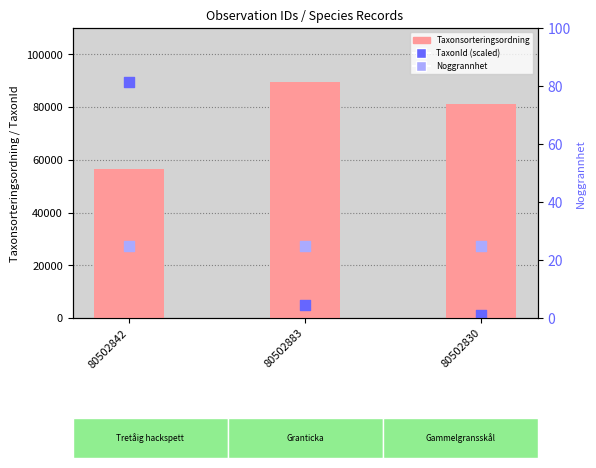

At which category is the sum across all series the highest?

80502842